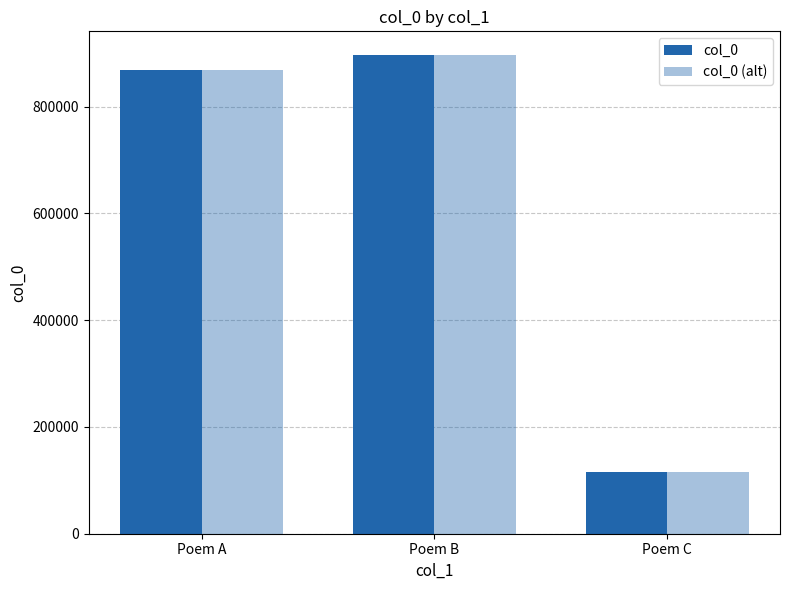

How many data points does each series have?

3